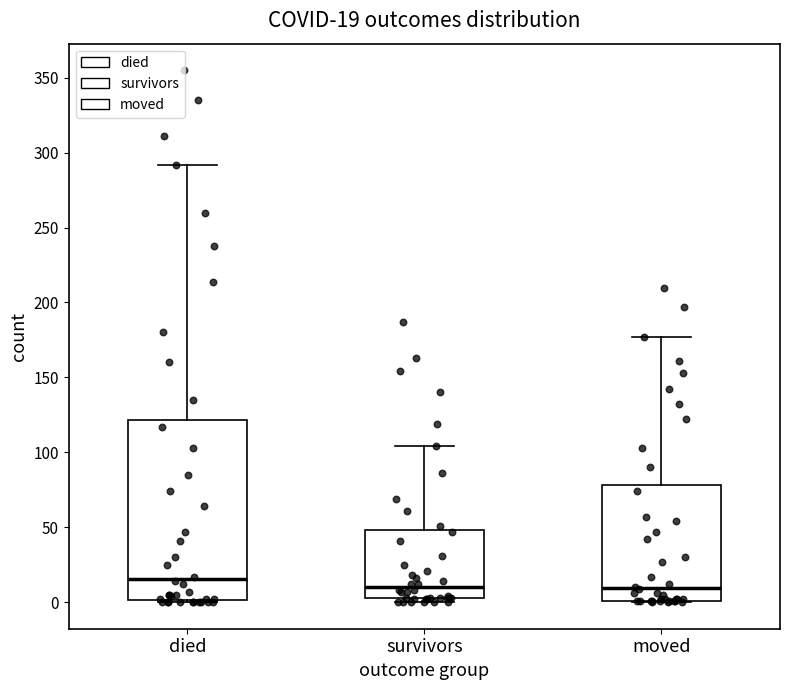

Comparing the boxes themselves (not the whiskers), which one is the tallest?

died